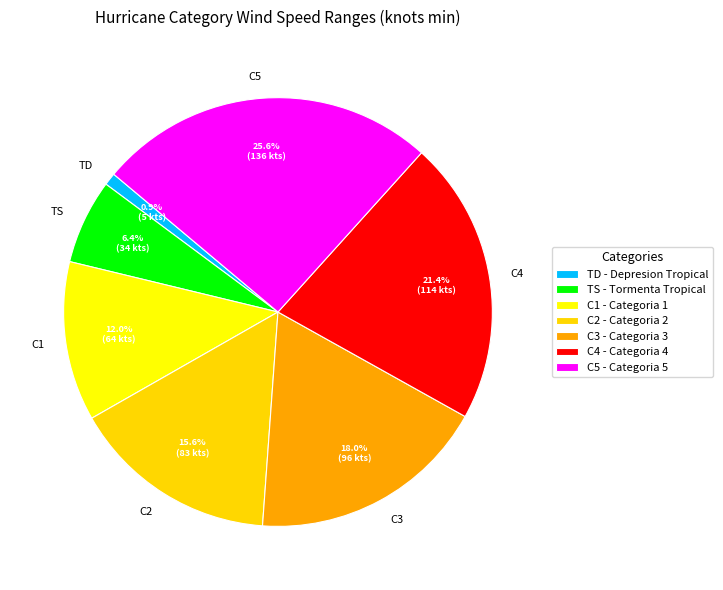

The TS slice represents 6% of the pie. True or false?

True